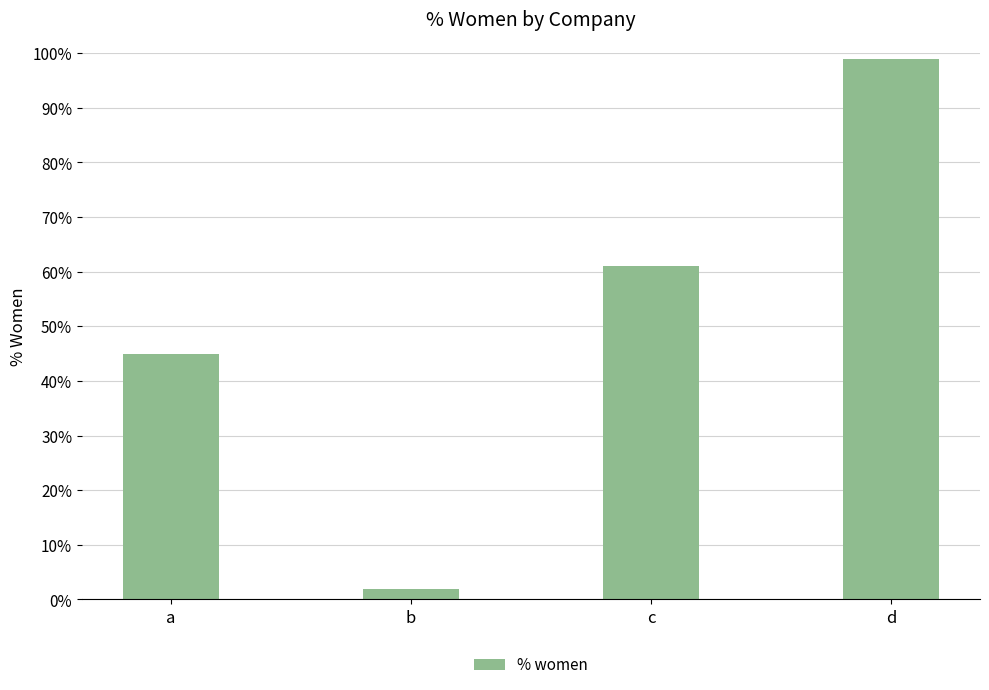

List the labels in order of value, smallest first.

b, a, c, d